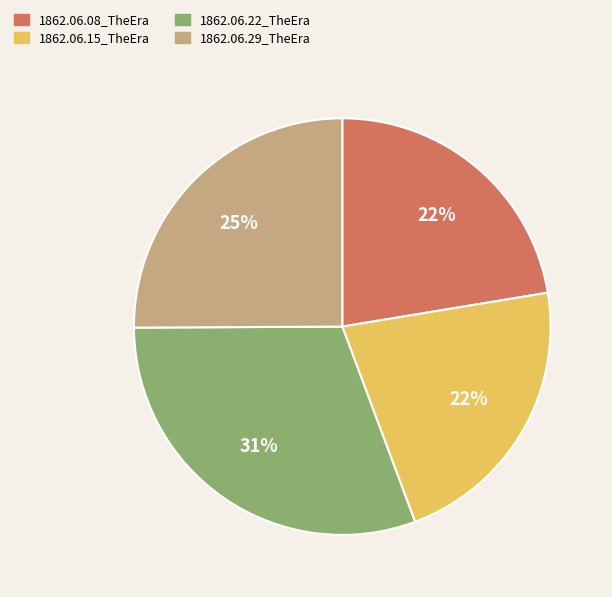

To the nearest percent, what portion does 1862.06.08_TheEra represent?

22%